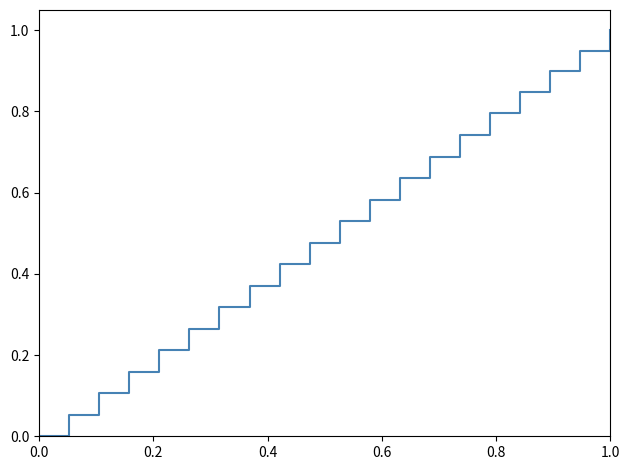

Is this an area chart (filled region under the line)?

No